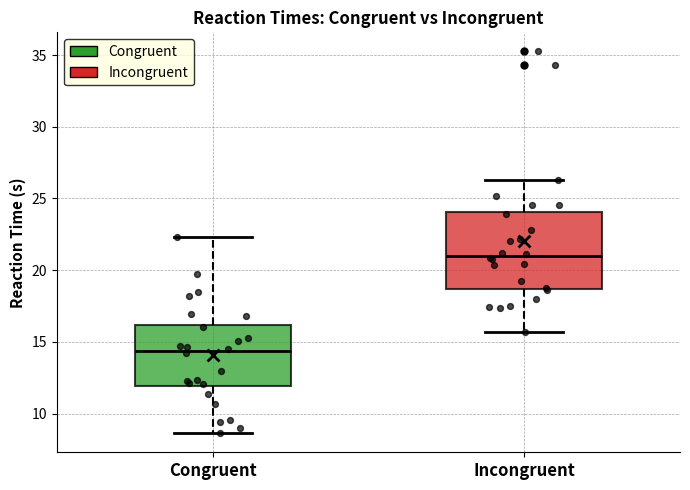

Reading left to right, read every box against the y-axis: the position of its median line, the range the box covers, and the ends of its whiskers. The values are not printed on the chart, so give them approximately, as read against the axis.

Congruent: median 14.5, box 12.0 to 16.0, whiskers 8.5 to 22.5
Incongruent: median 21.0, box 18.5 to 24.0, whiskers 15.5 to 26.5